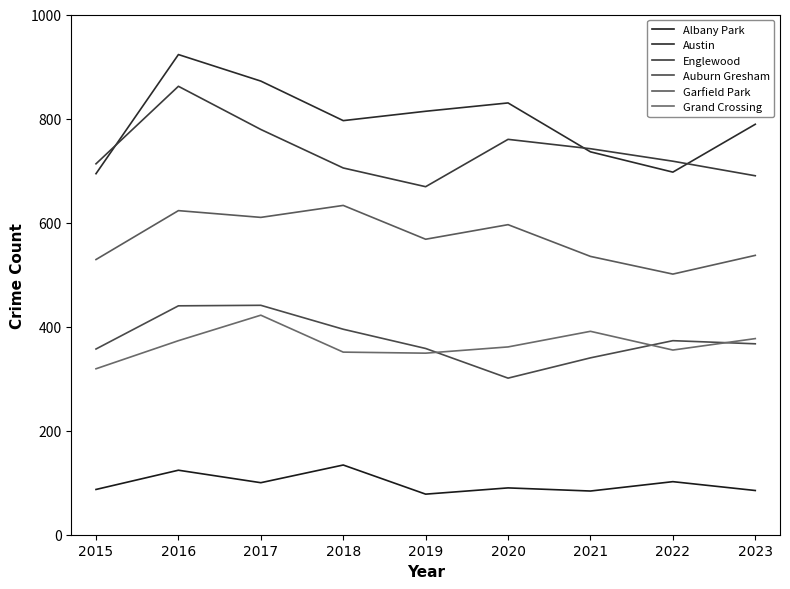

Rank the series by their maximum value, from highest to lowest.

Austin, Englewood, Garfield Park, Auburn Gresham, Grand Crossing, Albany Park